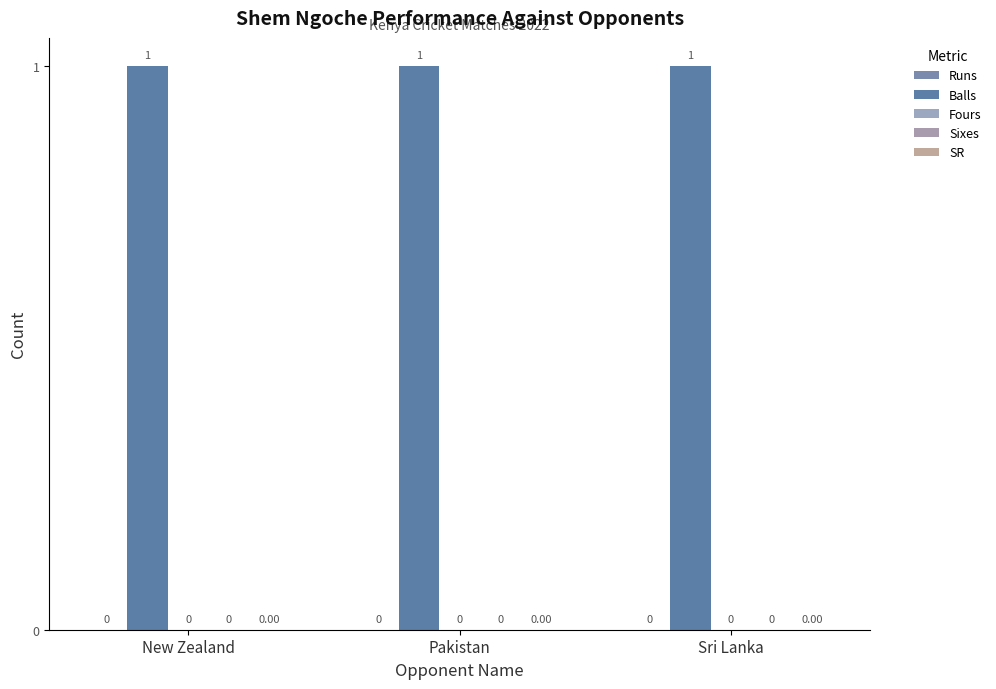

Reading left to right, what are all the values shown in this chart?

Runs: 0	0	0
Balls: 1	1	1
Fours: 0	0	0
Sixes: 0	0	0
SR: 0	0	0